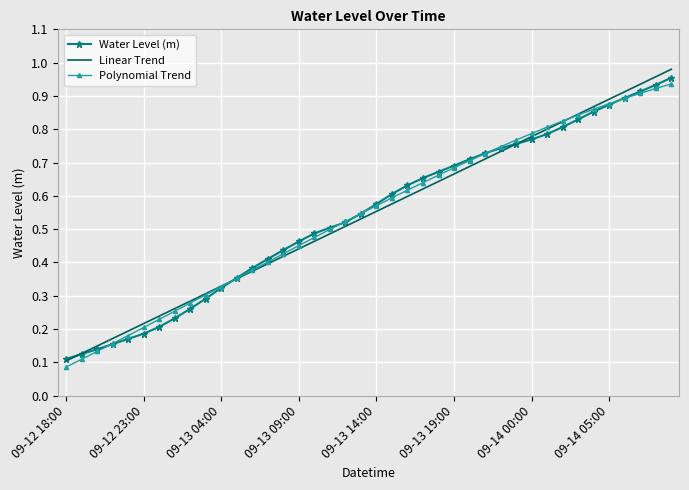

True or false: Linear Trend has more than 1 interior local peaks.

False